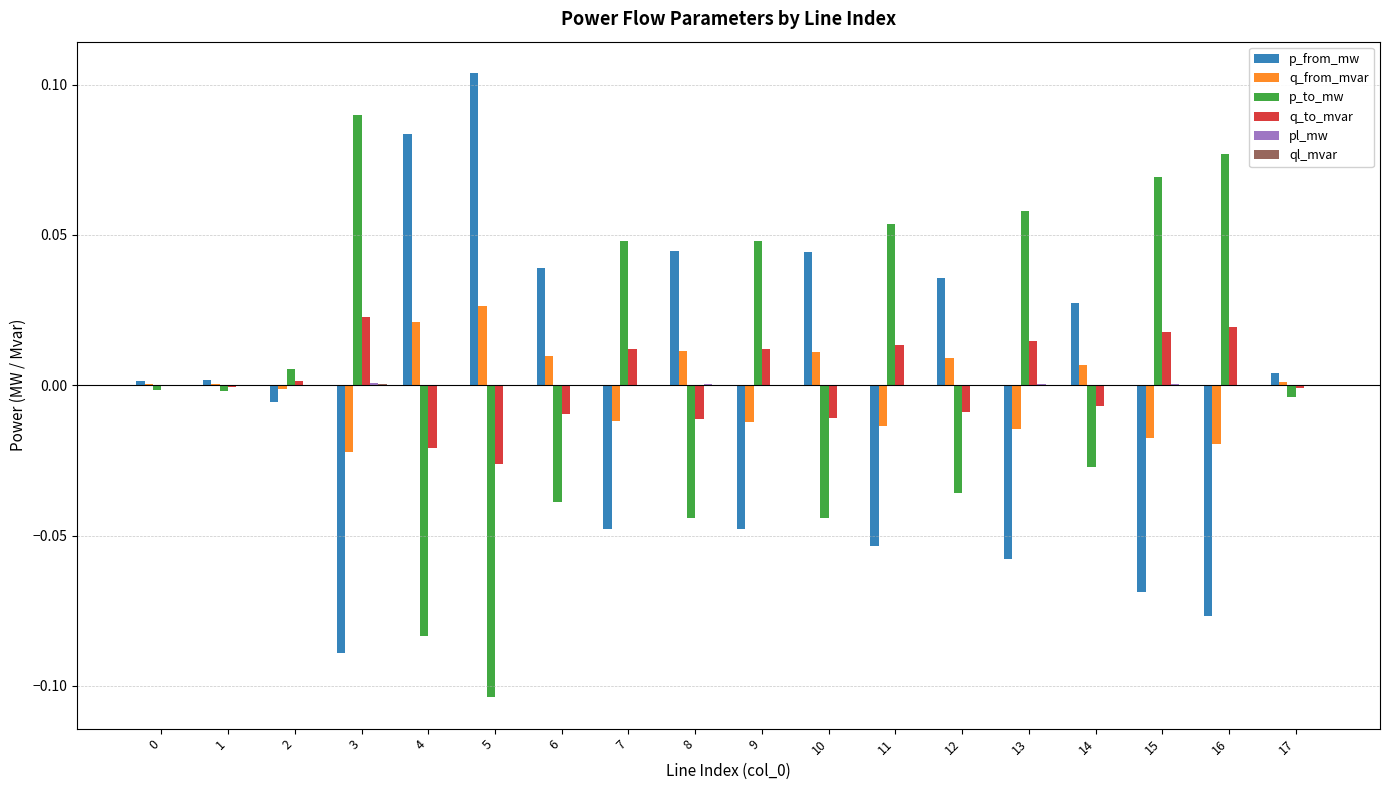

The value of q_from_mvar at 1 is 0.0. True or false?

True